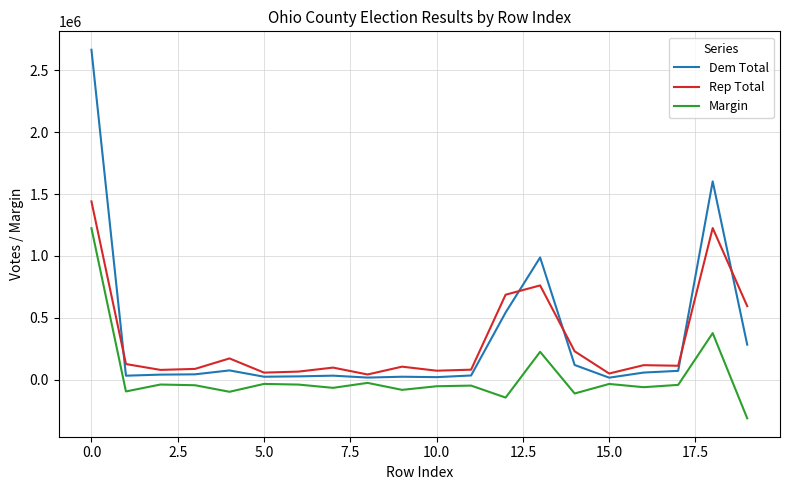

What are all the series names shown in the legend?

Dem Total, Rep Total, Margin